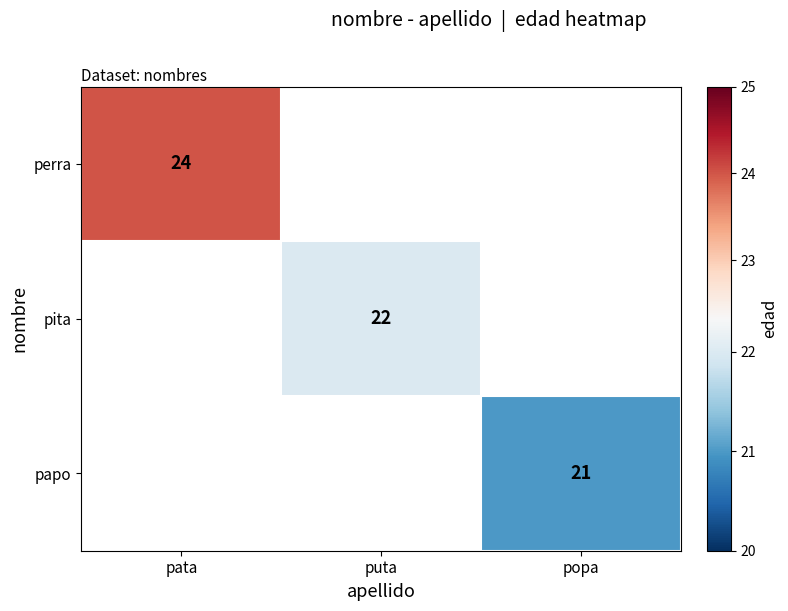

The value of papo at popa is 21. True or false?

True